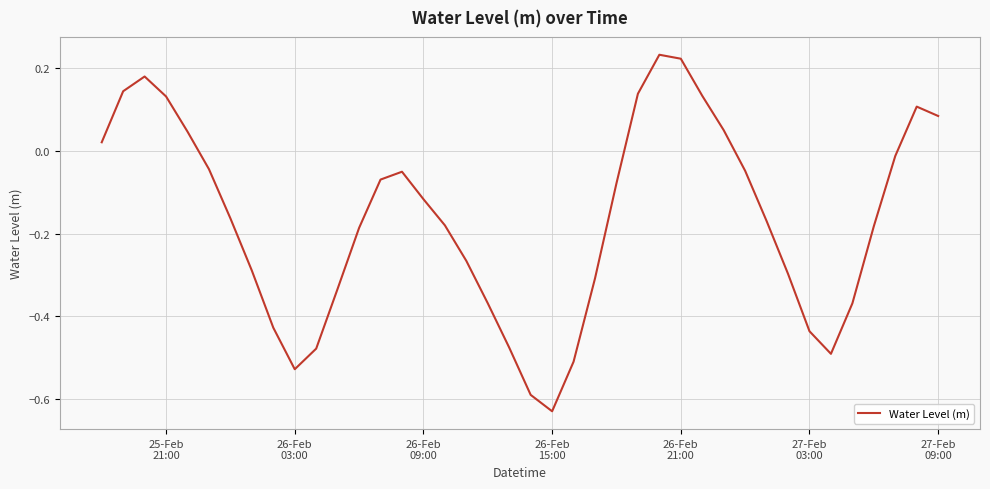

True or false: the data has more than 0 interior local peaks.

True